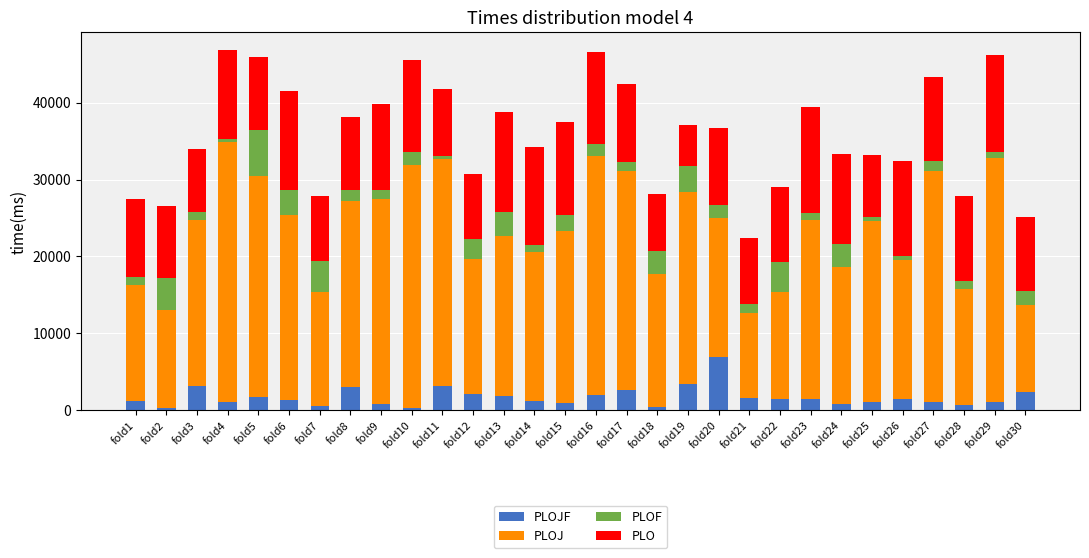

What is the approximate value of PLO at fold25?

8075.5